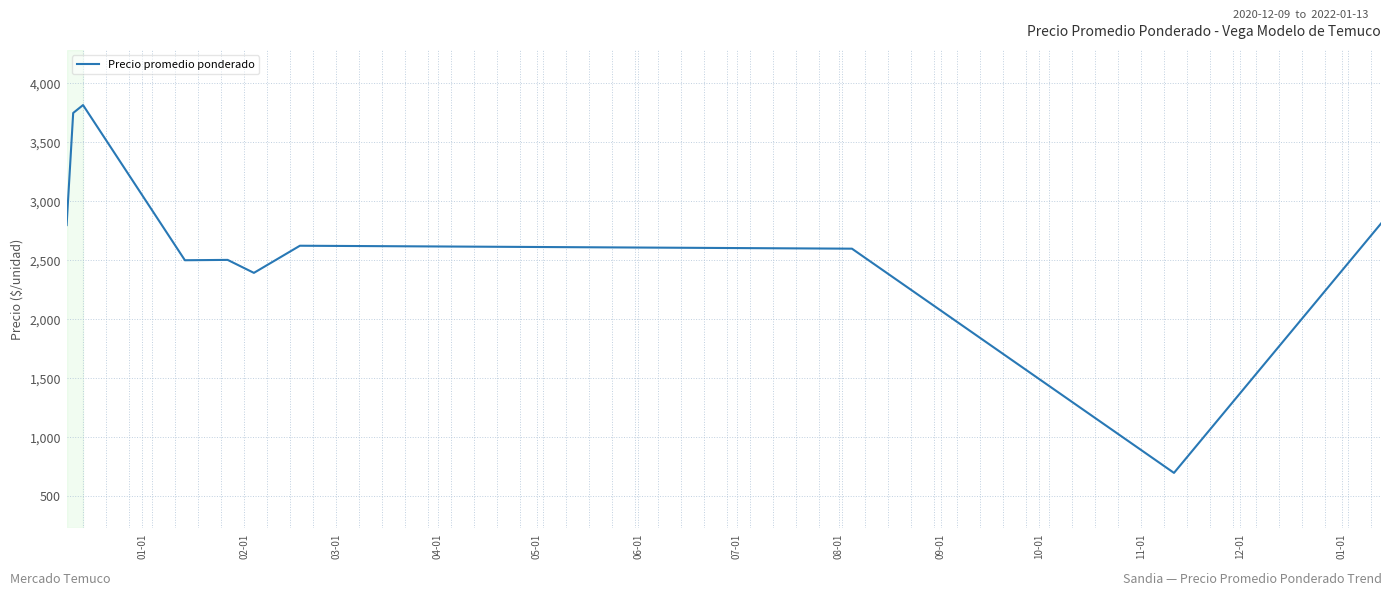

What is the difference between the maximum and minimum values?

3117